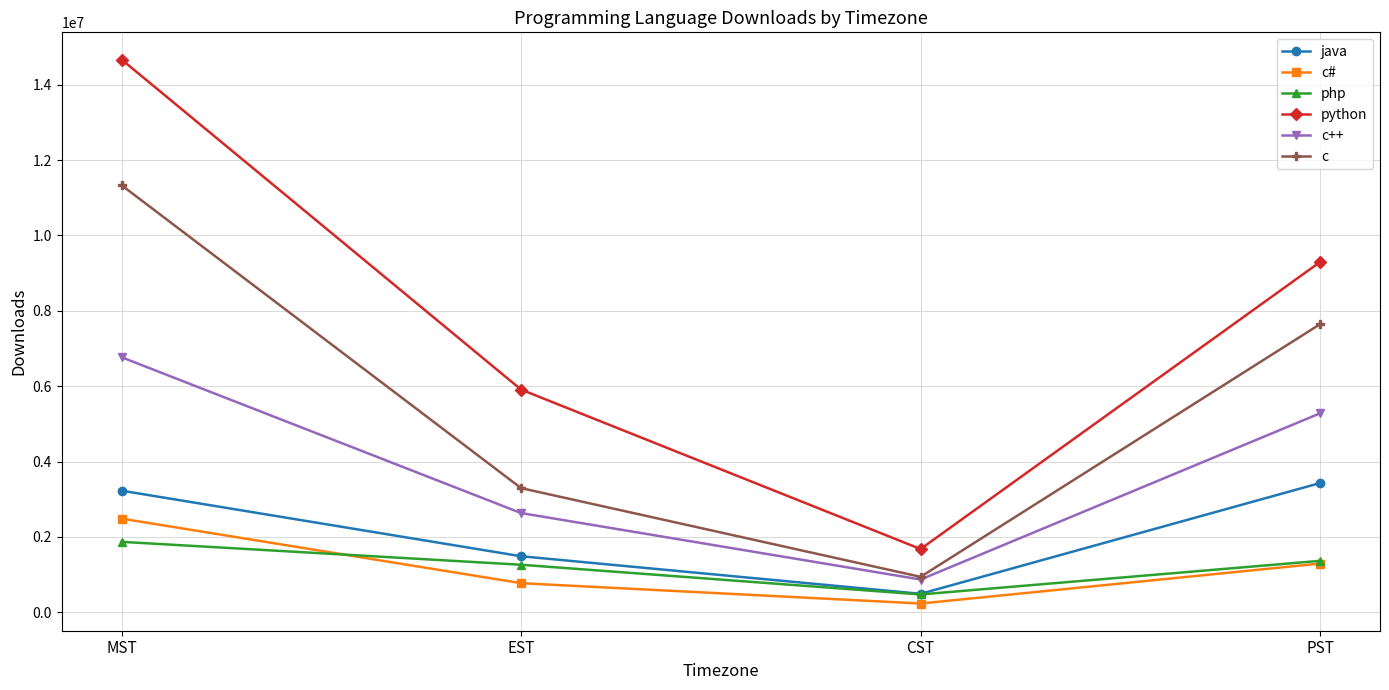

At MST, list the series in order from largest to smallest.

python, c, c++, java, c#, php